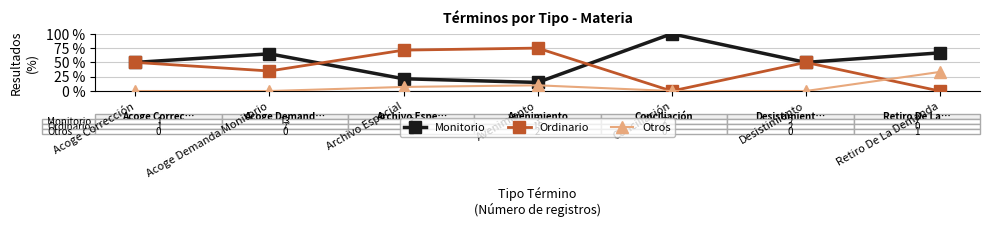

Is it true that Otros equals 0.0 at Conciliación?

True